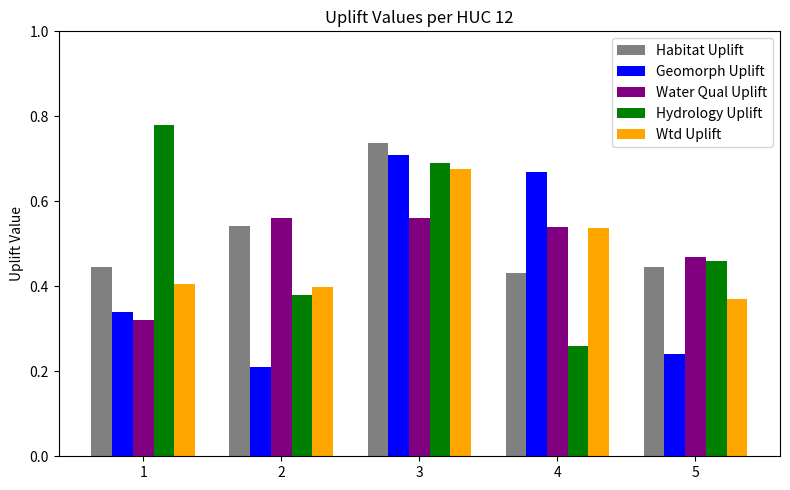

How many Habitat Uplift values are between 0 and 1?

5